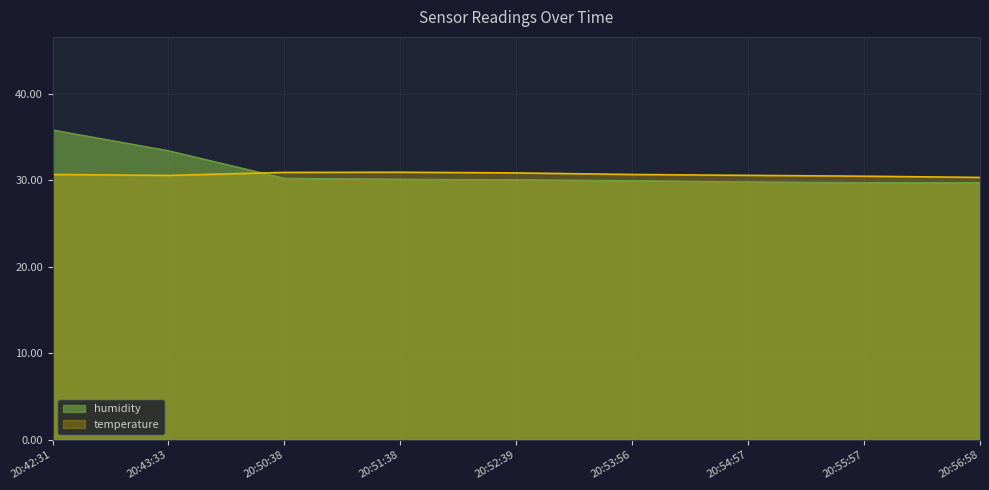

Between which two adjacent categories do temperature and humidity first intersect?

20:43:33 and 20:50:38